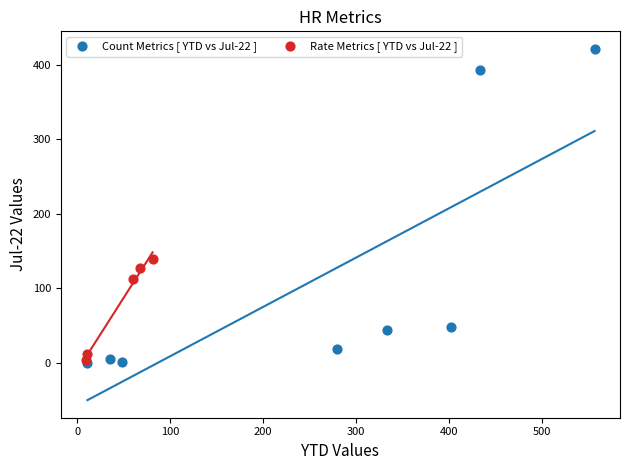

Which series has the widest spread of Y values?

Count Metrics [ YTD vs Jul-22 ]